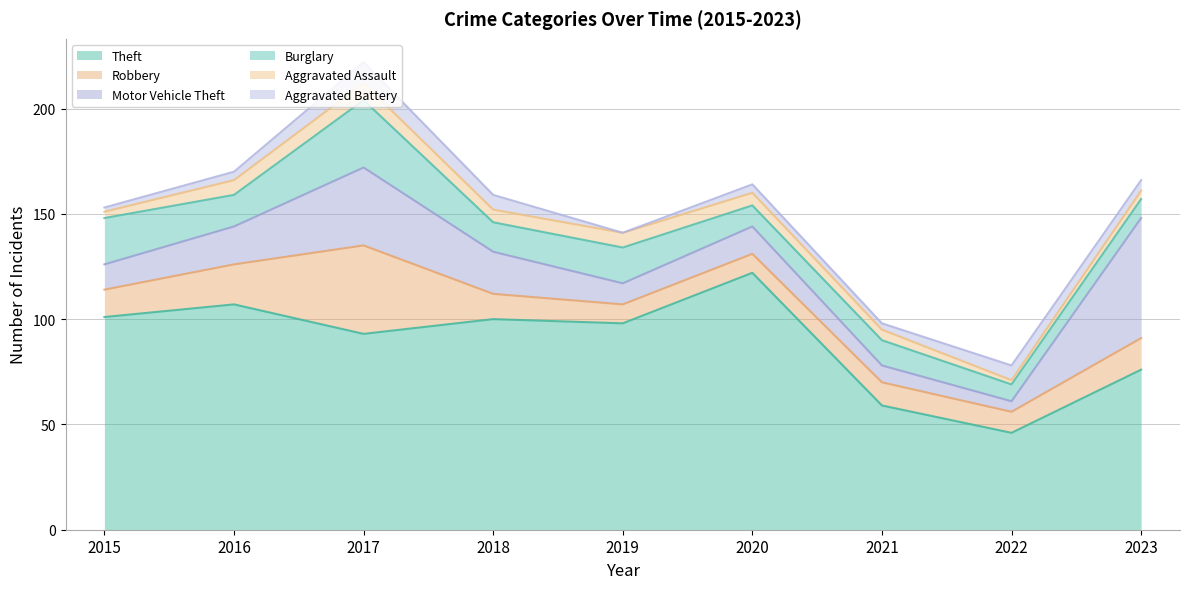

Which series has the largest range (max minus min)?

Theft